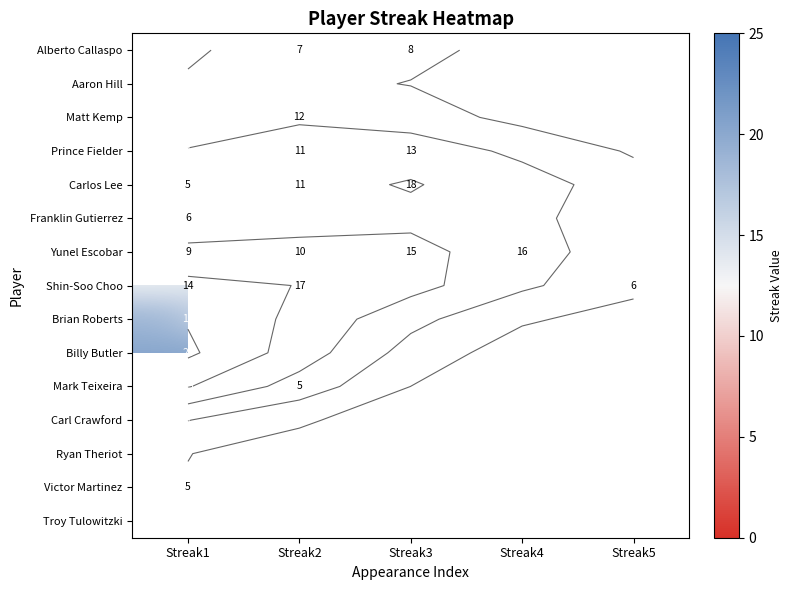

List the series in order of their peak value, highest first.

Shin-Soo Choo, Mark Teixeira, Carlos Lee, Billy Butler, Brian Roberts, Yunel Escobar, Prince Fielder, Matt Kemp, Alberto Callaspo, Franklin Gutierrez, Victor Martinez, Ryan Theriot, Troy Tulowitzki, Aaron Hill, Carl Crawford